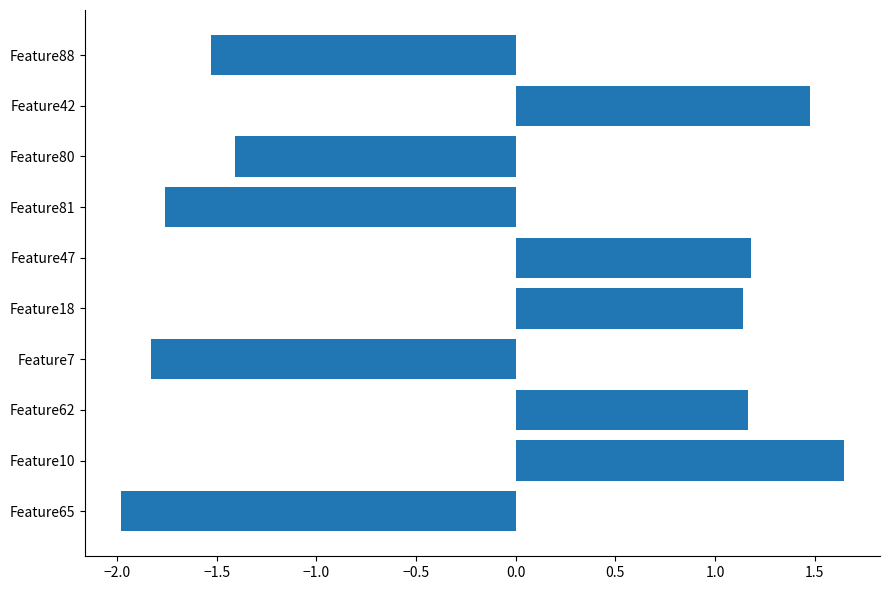

What value does the data have at Feature62?

1.2